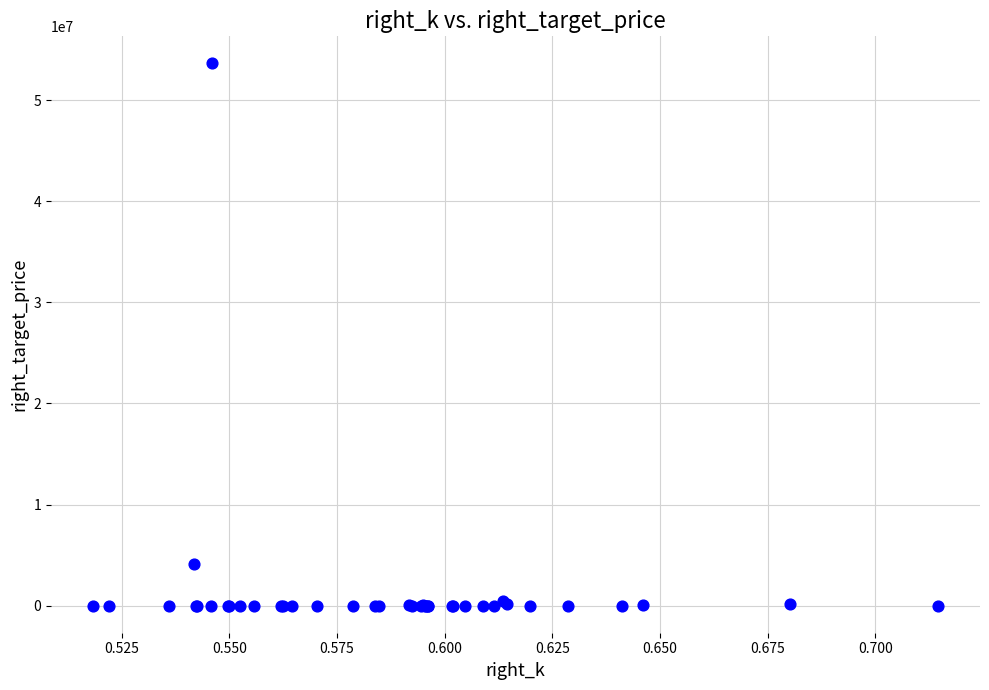

What Y value in the scatter plot is closest to 26815694?

4071270.8